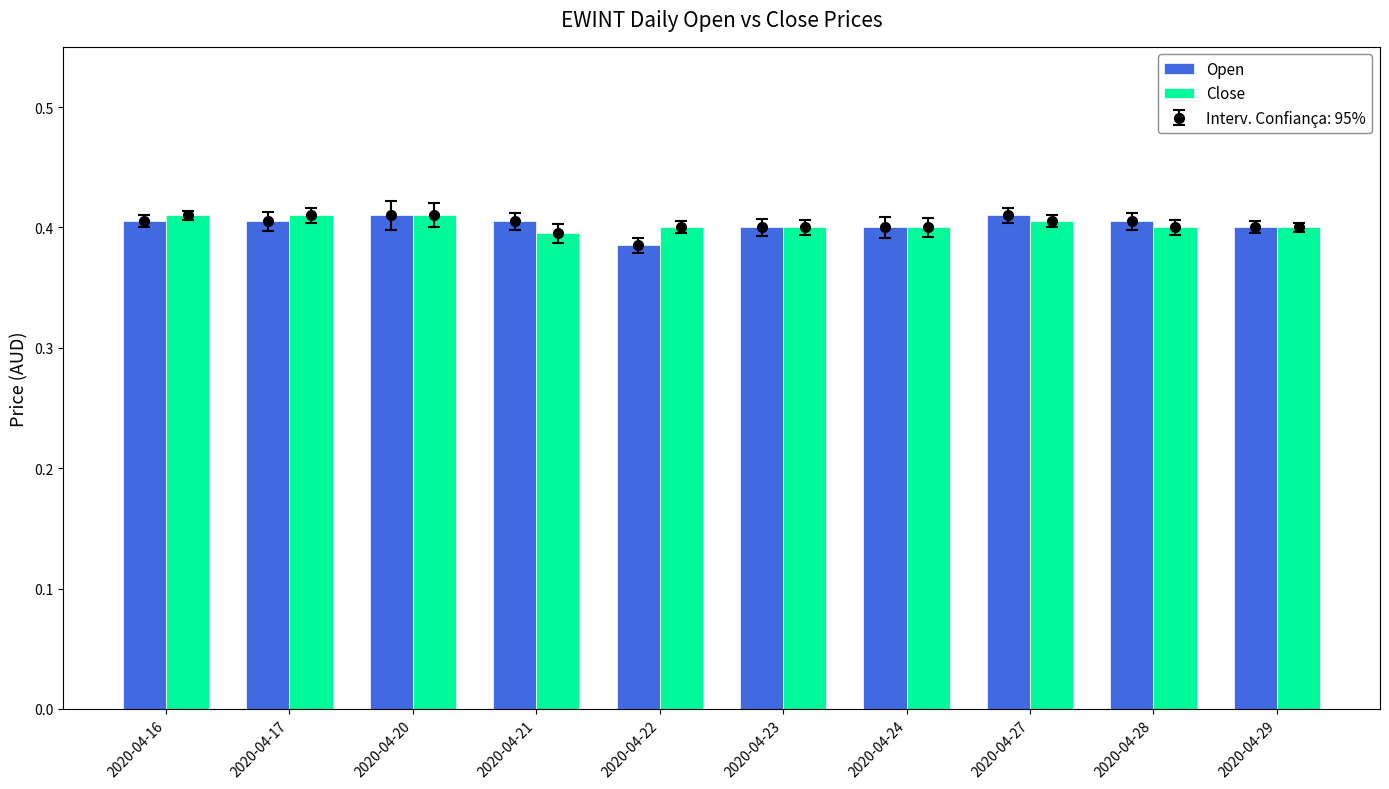

Count the number of categories in the chart.

10